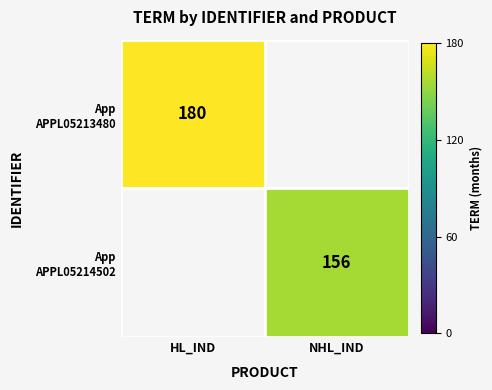

Which category has the lowest value in the App APPL05213480 series?

HL_IND